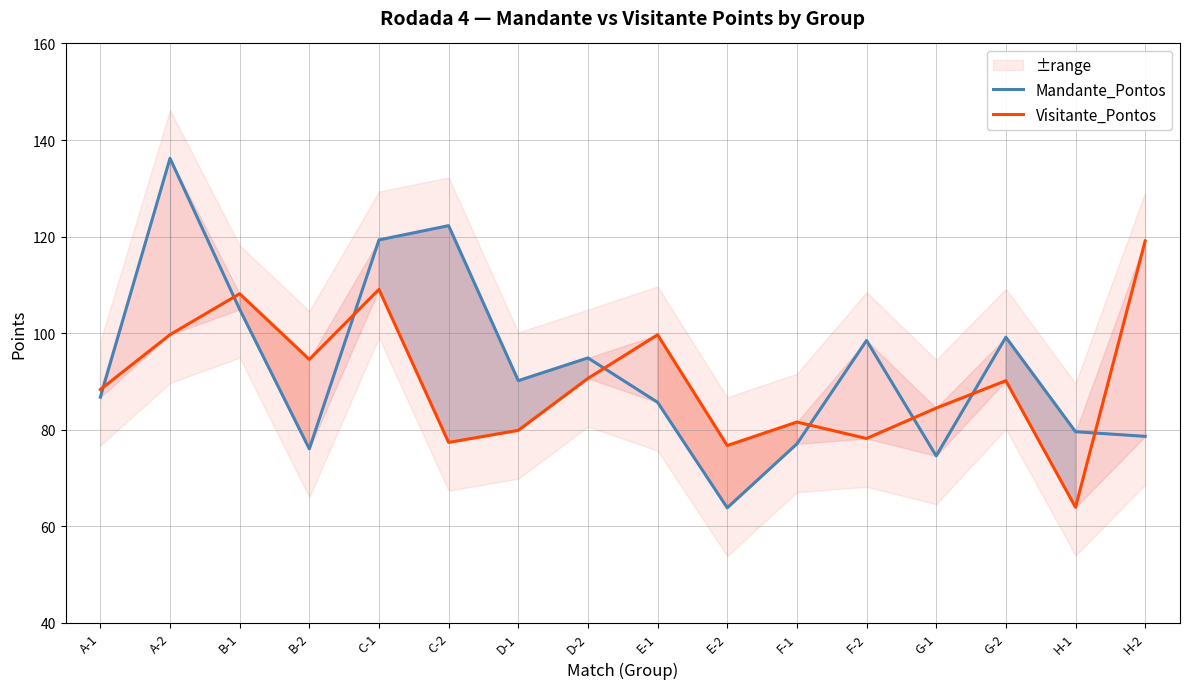

Where is the first local minimum for Mandante_Pontos?

B-2